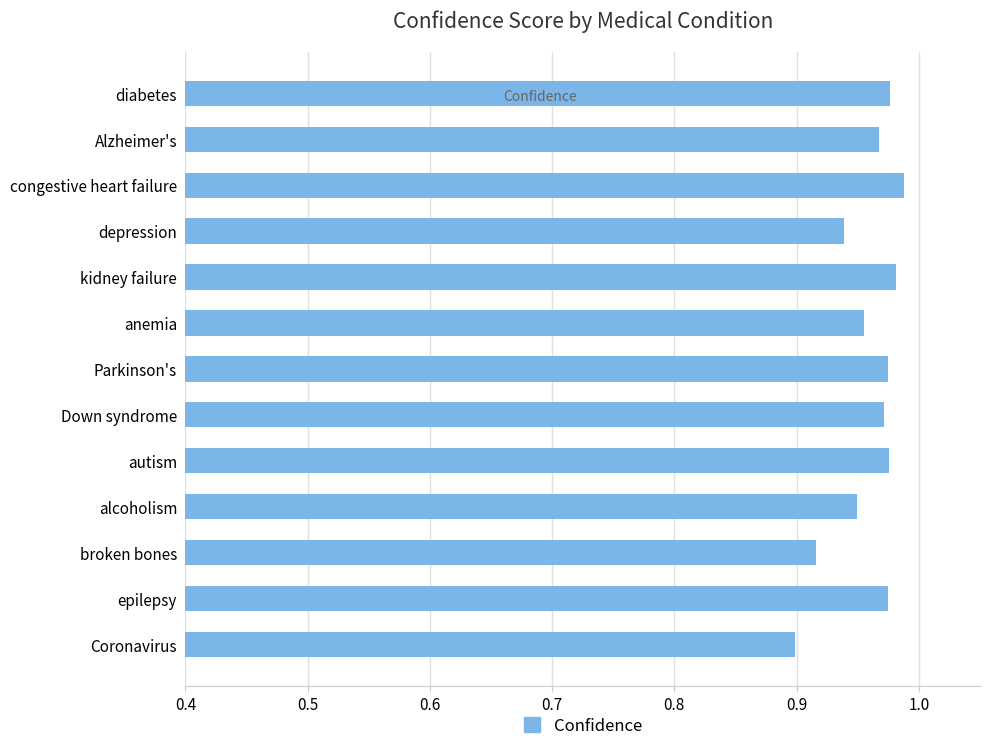

How many series are shown in this chart?

1